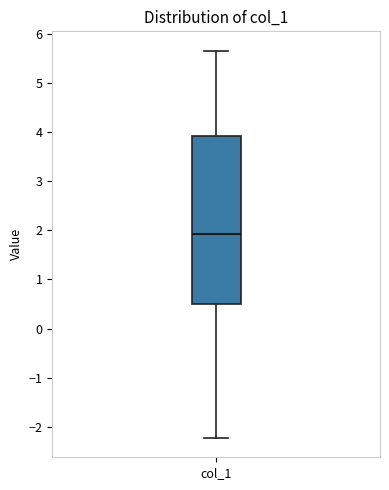

Where is the upper edge of the box for col_1 on the y-axis? The values are not printed on the chart, so give them approximately, as read against the axis.

3.9